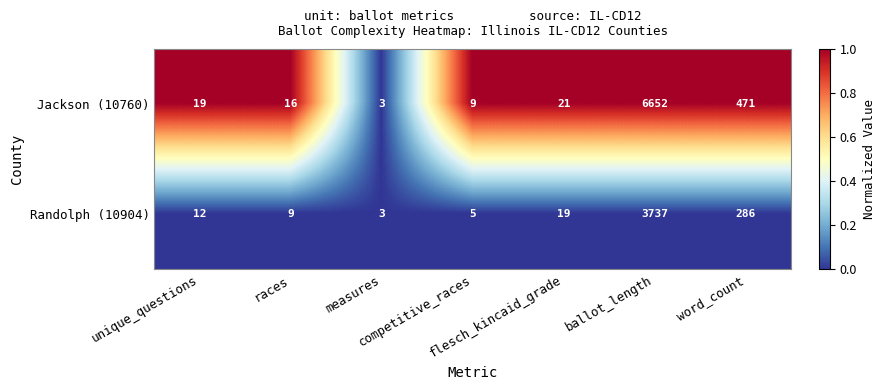

What is the average value of the Randolph (10904) series?

582